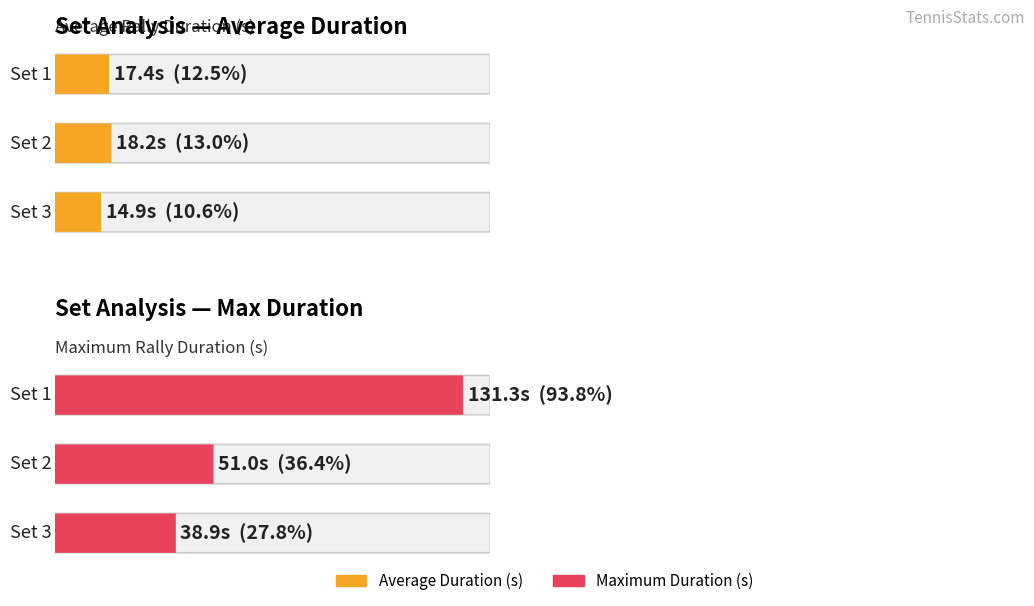

What is the value of the Max Duration bar at the 2nd from the left?

51.0